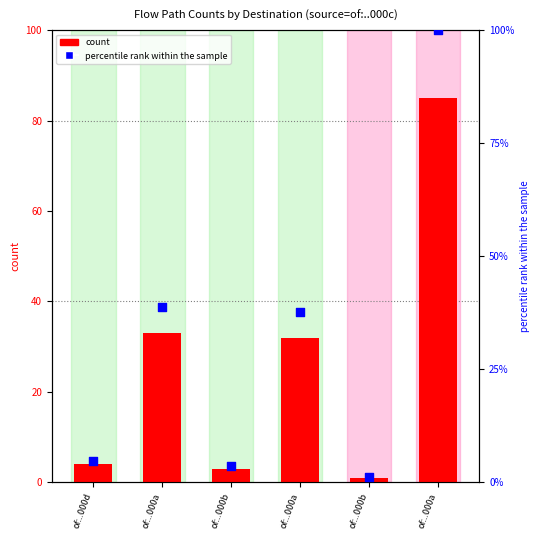

What are all the series names shown in the legend?

count, percentile rank within the sample